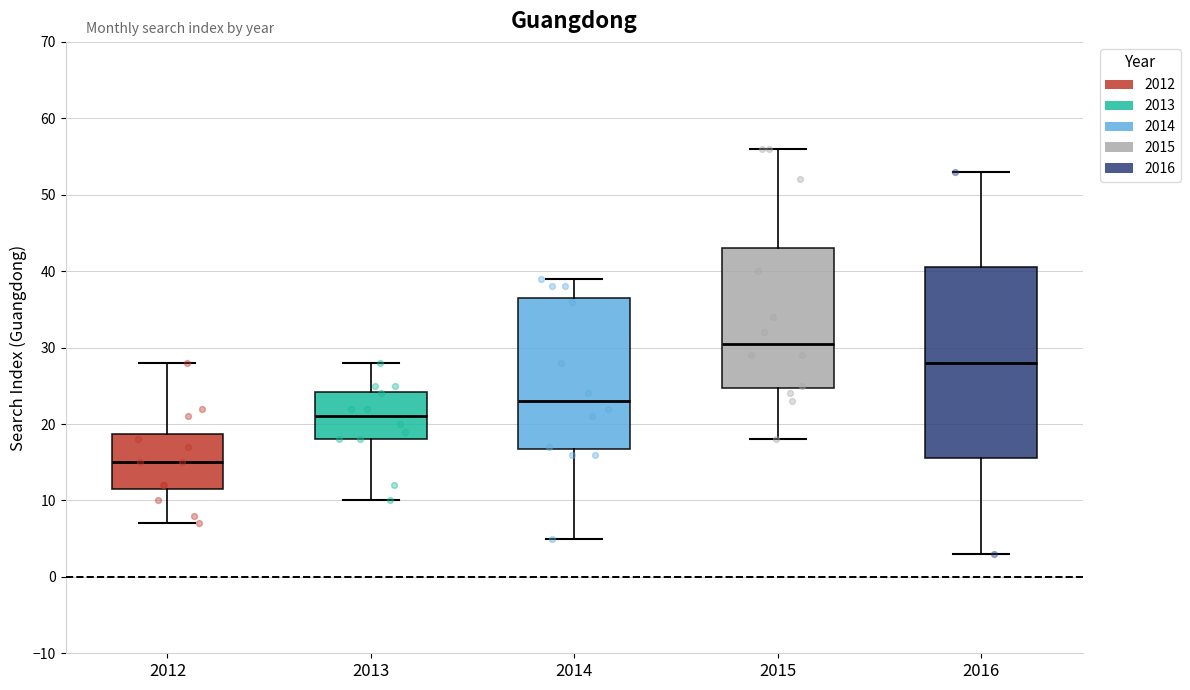

Which box's median line is the highest?

2015